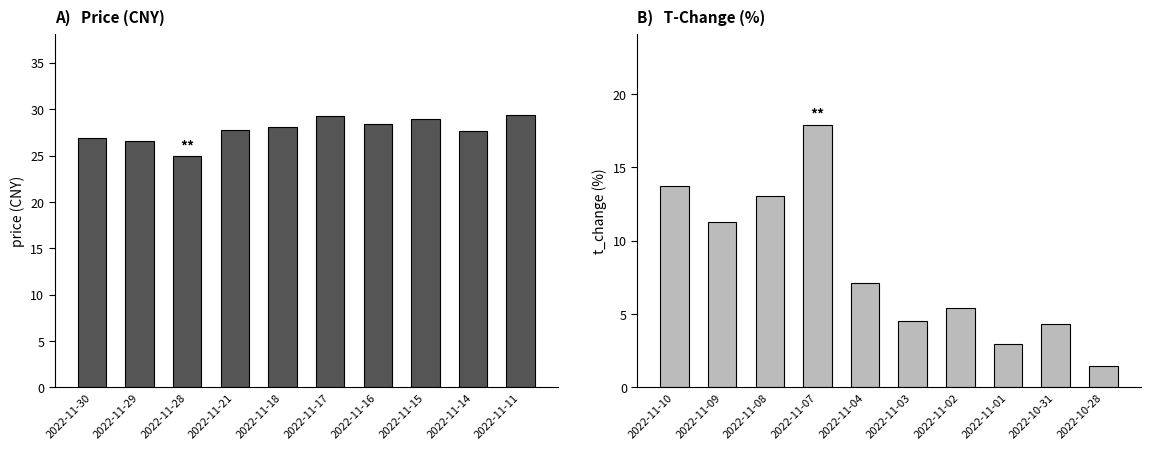

What is the highest value of the price series?

29.4